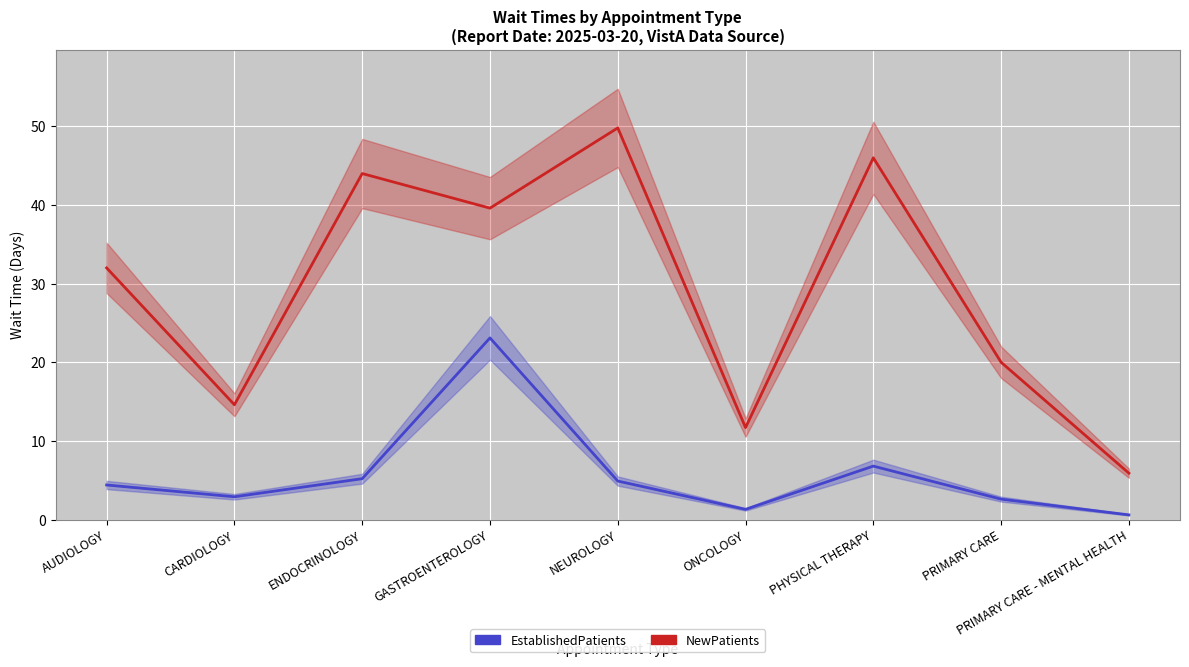

List the series in order of their peak value, lowest first.

EstablishedPatients, NewPatients